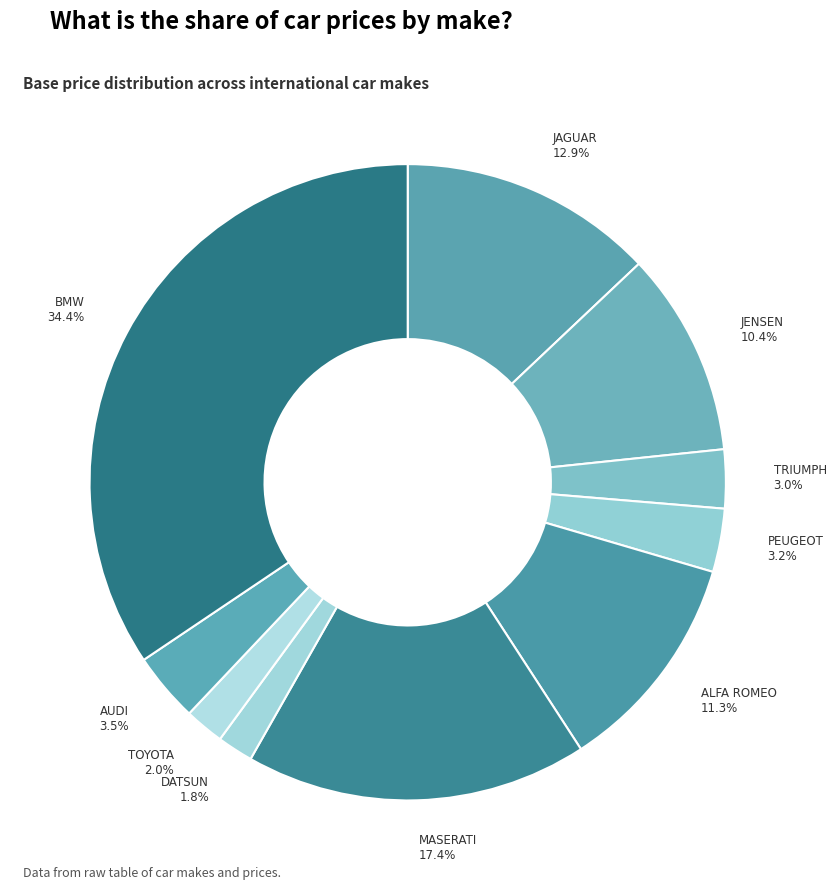

Which category has the smallest portion of the pie?

DATSUN